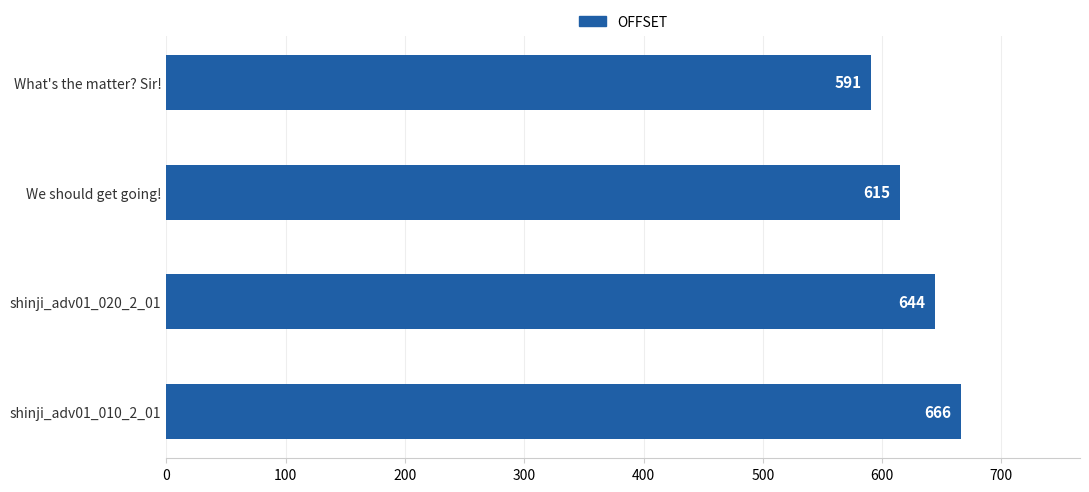

List the labels in order of value, largest first.

shinji_adv01_010_2_01, shinji_adv01_020_2_01, We should get going!, What's the matter? Sir!